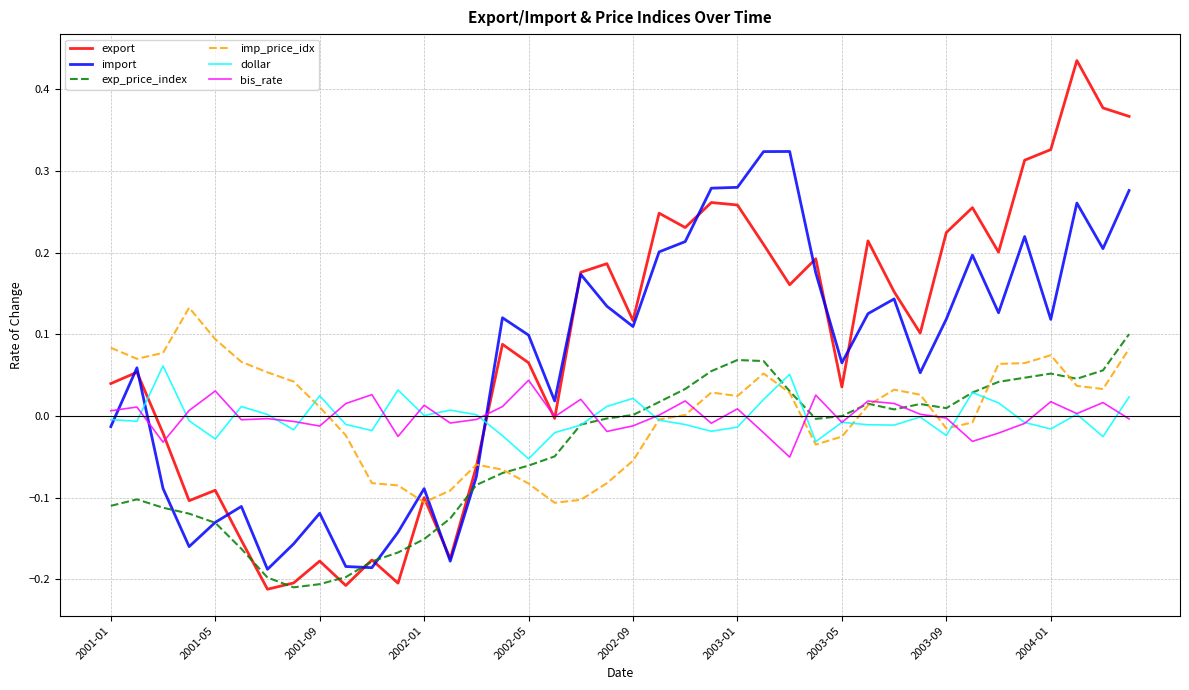

Which series has the largest total across all categories?

export